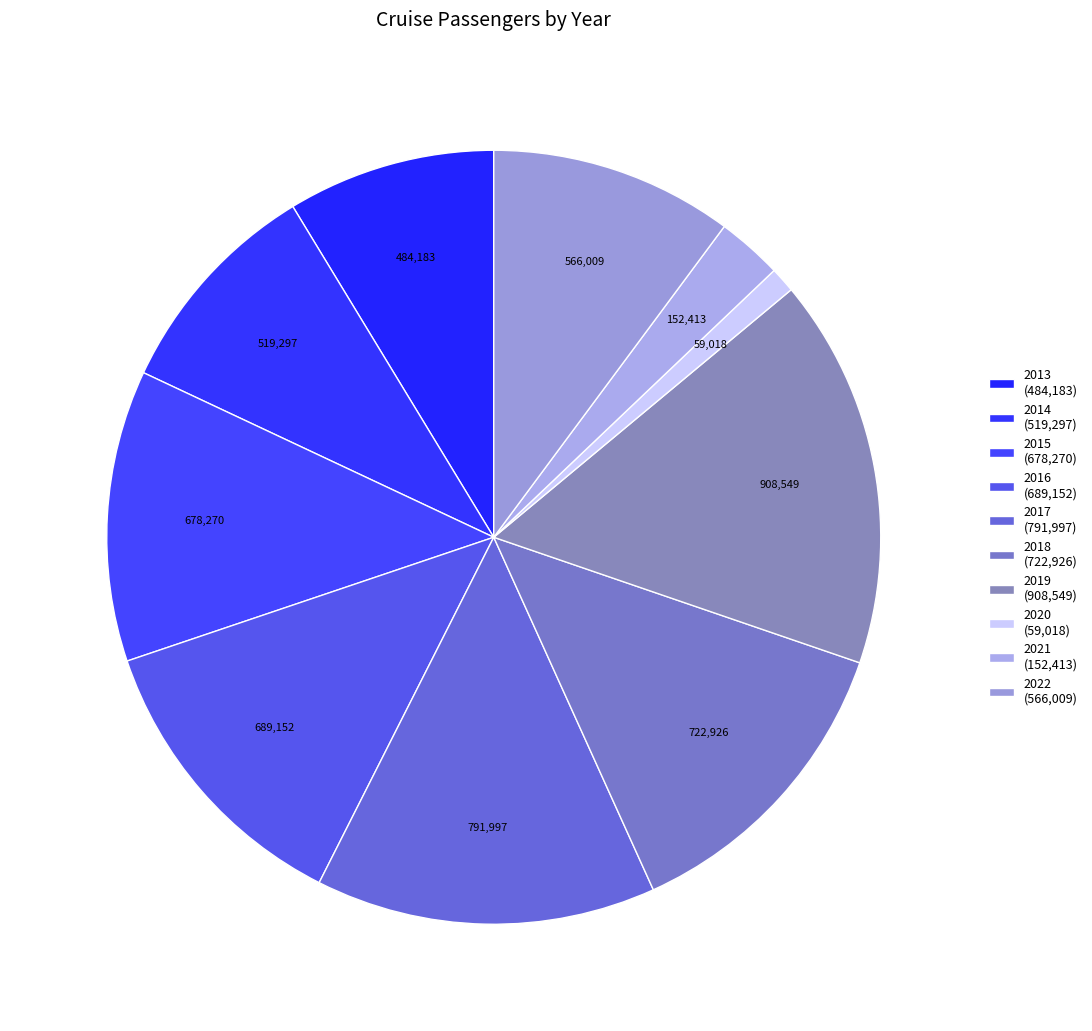

Is the sum of 2021 and 2013 greater than half?

No